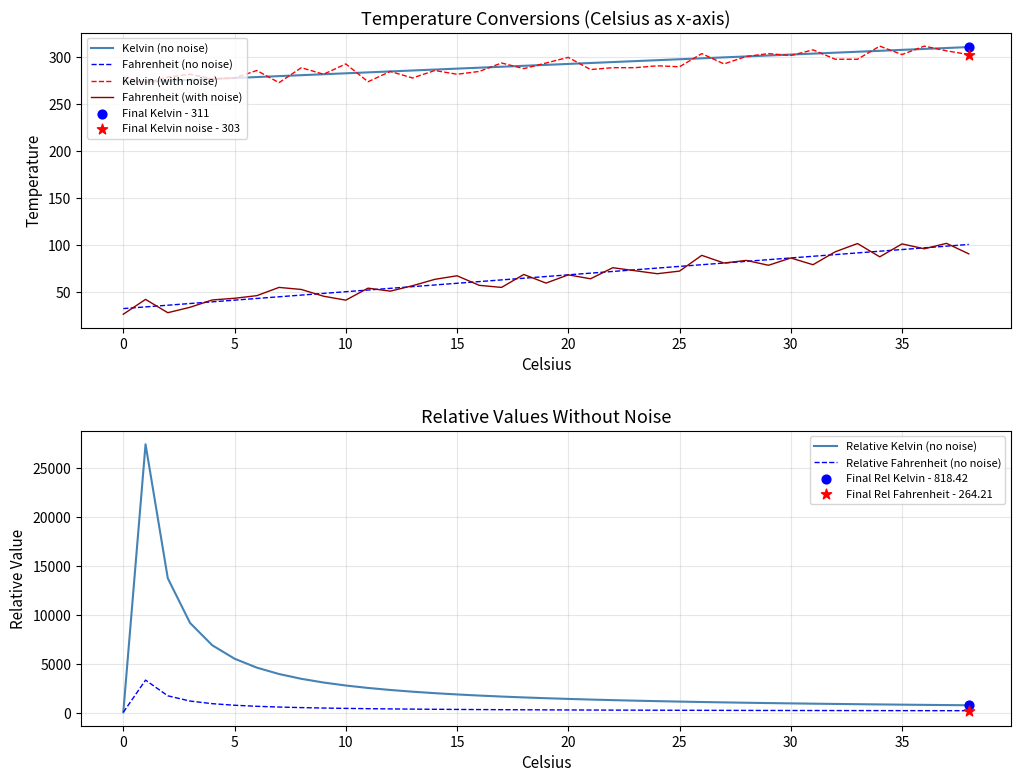

Which series contains the lowest Y value?

Fahrenheit (with noise)